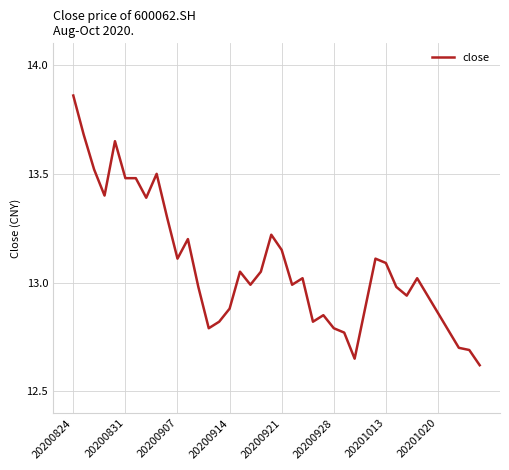

What is the sum of all values?

523.0